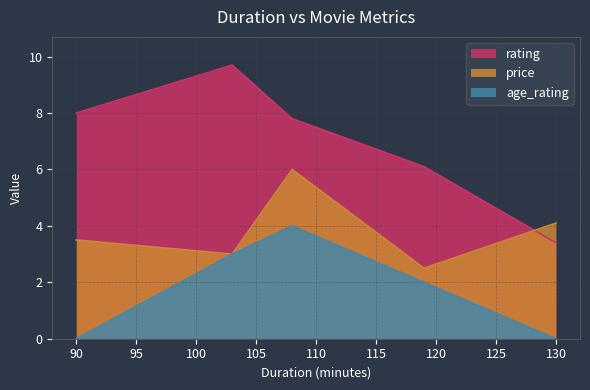

Which series ends up on top after the final intersection of rating and price?

price